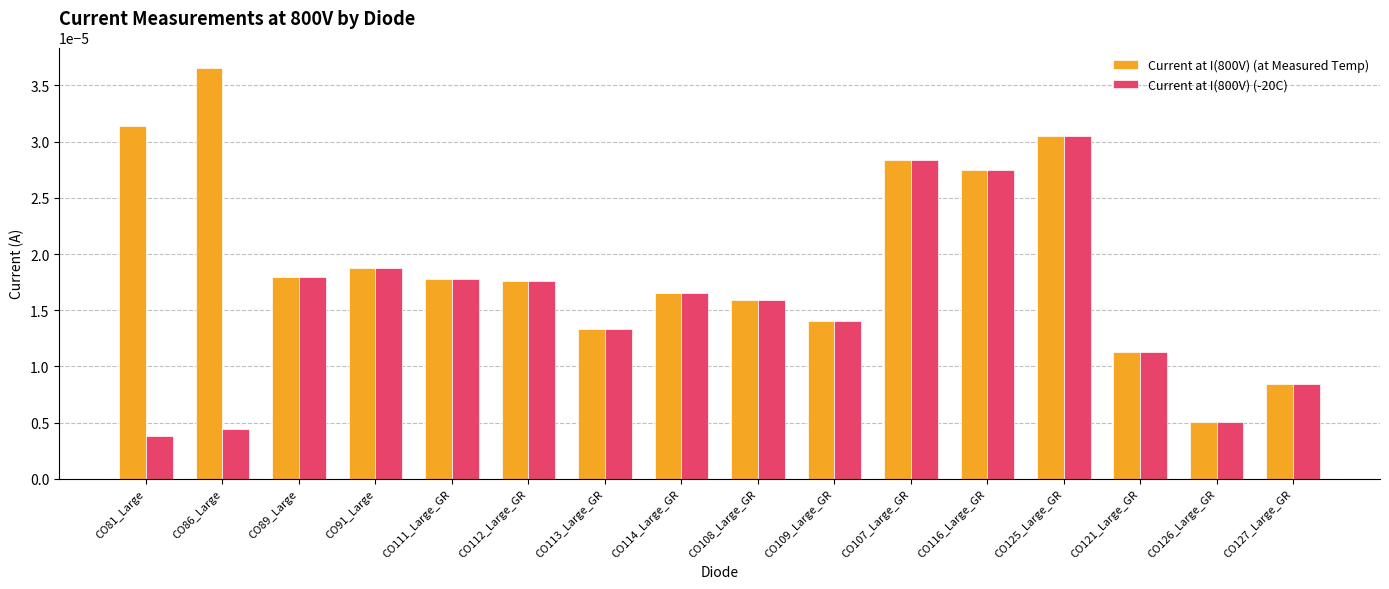

Which category has the highest value in the Current at I(800V) (at Measured Temp) series?

CO86_Large